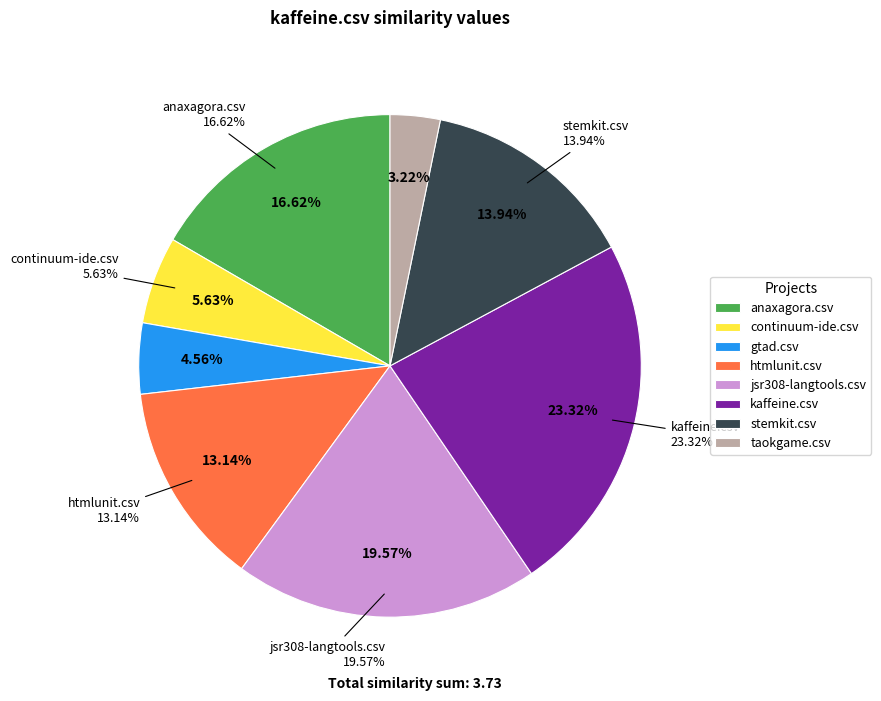

To the nearest percent, what is the difference between the stemkit.csv and jsr308-langtools.csv slice percentages?

6%